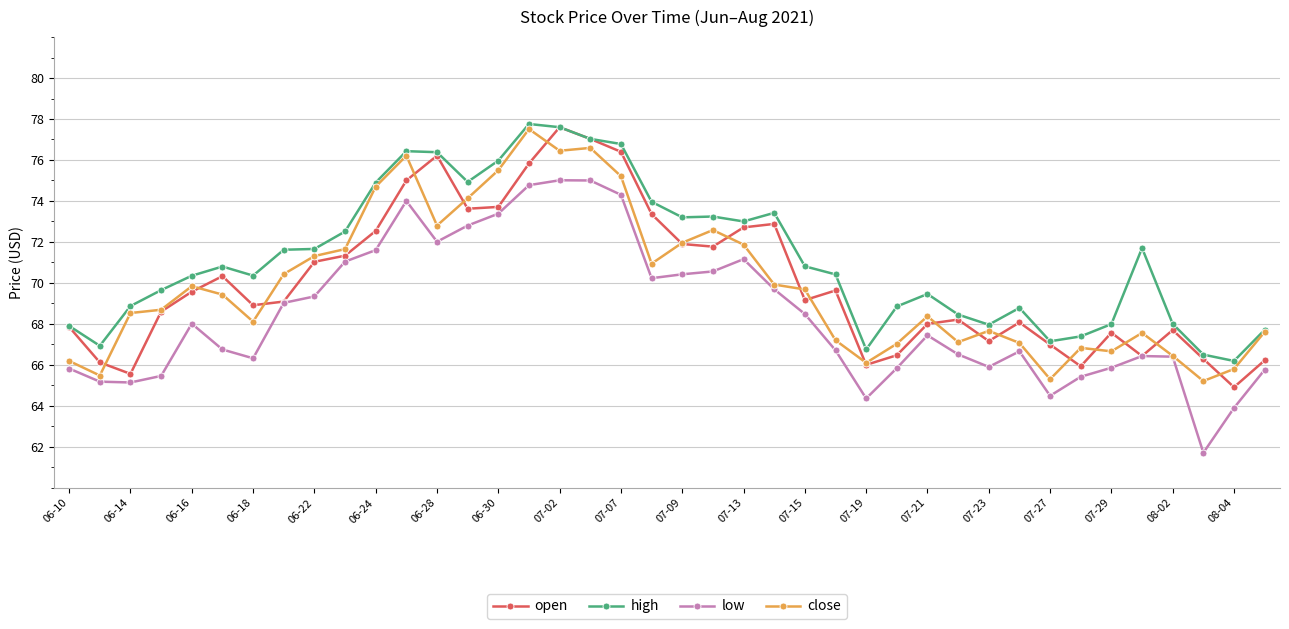

True or false: low and high cross at least once.

False